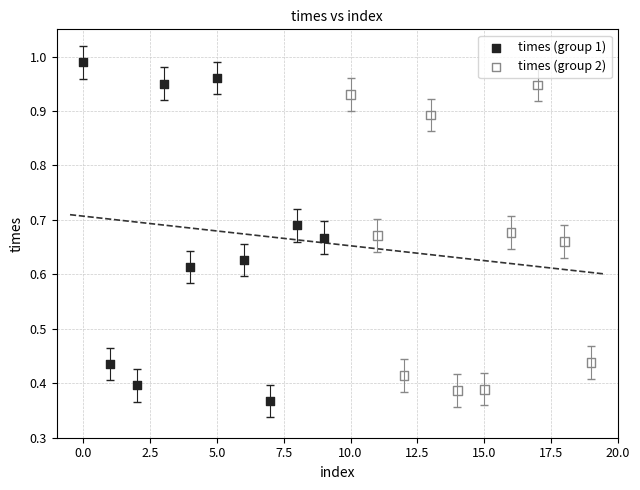

Which series has the largest Y range (max minus min)?

times (group 1)